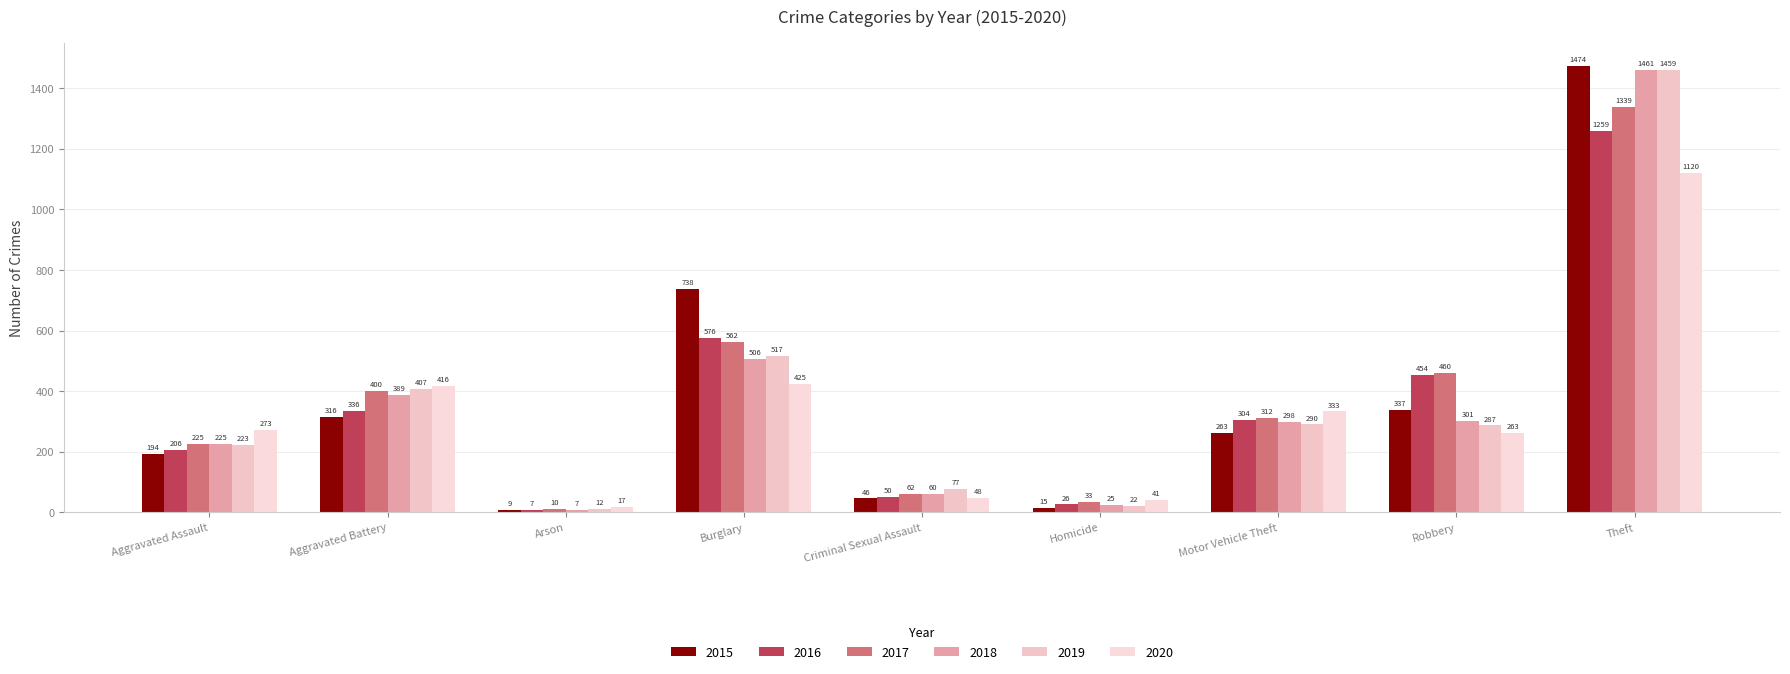

Where is 2018 nearest to the value 734?

Burglary